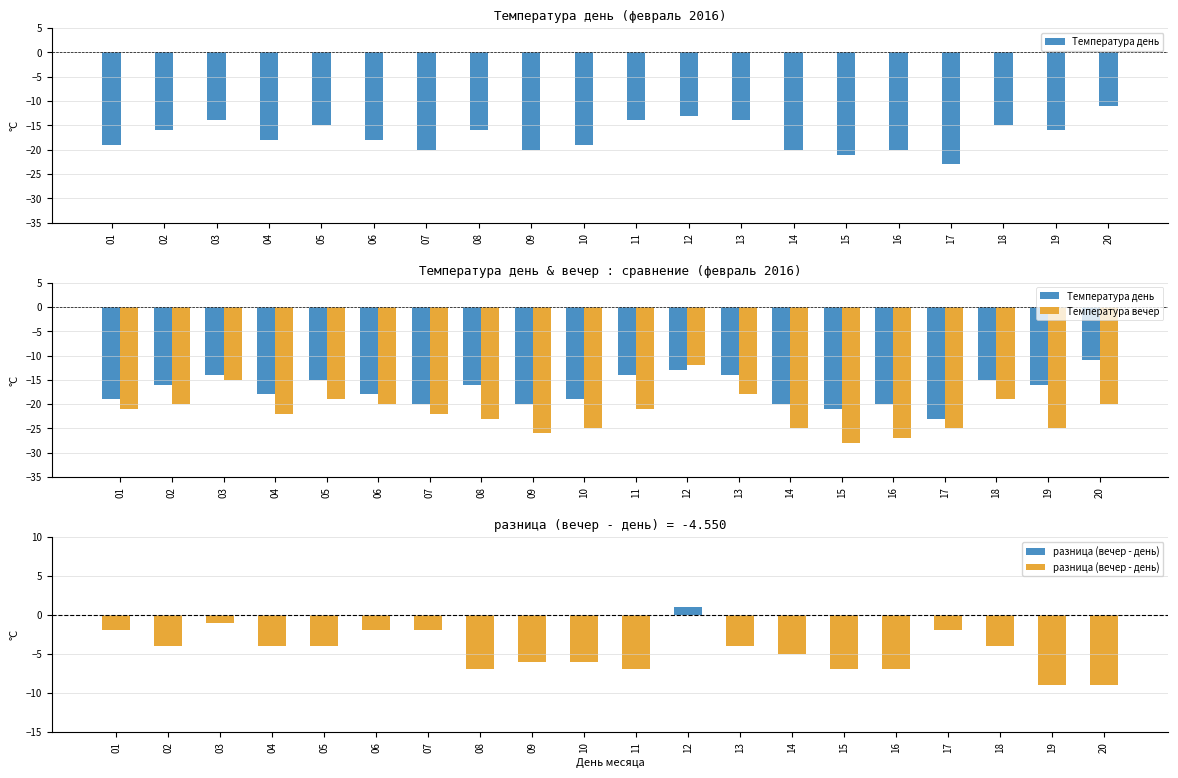

The value of разница (вечер - день) at 06 is -1. True or false?

False